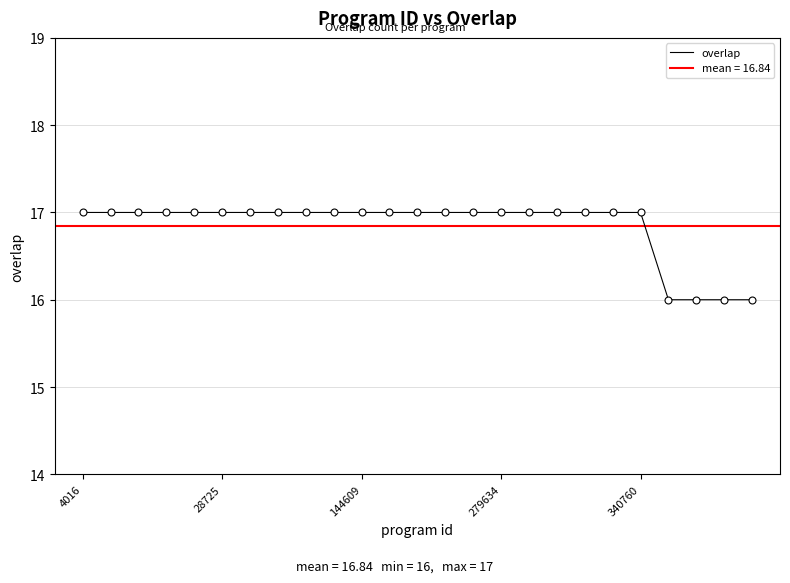

Rank the categories by value from highest to lowest.

4016, 28725, 144609, 279634, 340760, 5, 6, 7, 8, 9, 10, 11, 12, 13, 14, 15, 16, 17, 18, 19, 20, 21, 22, 23, 24